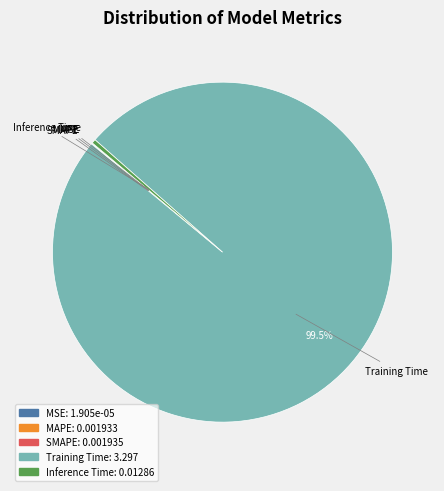

Which category has the biggest portion of the pie?

Training Time